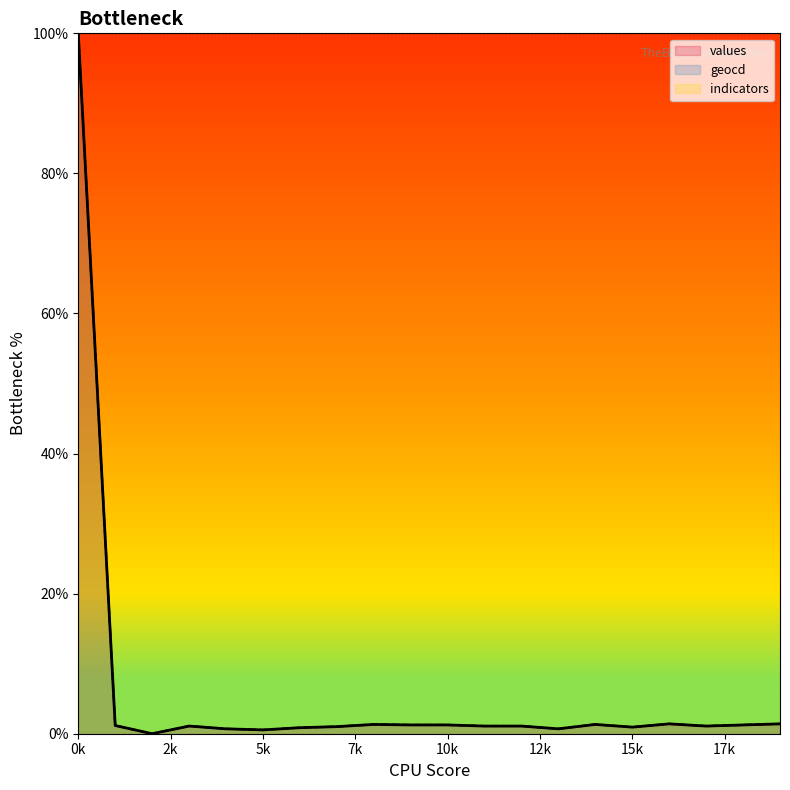

True or false: values and geocd intersect in this chart.

False